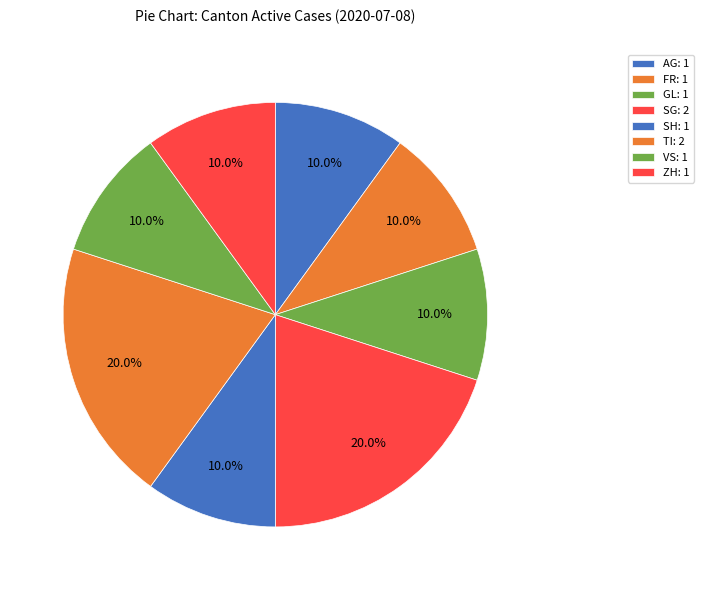

How many segments does this pie chart have?

8